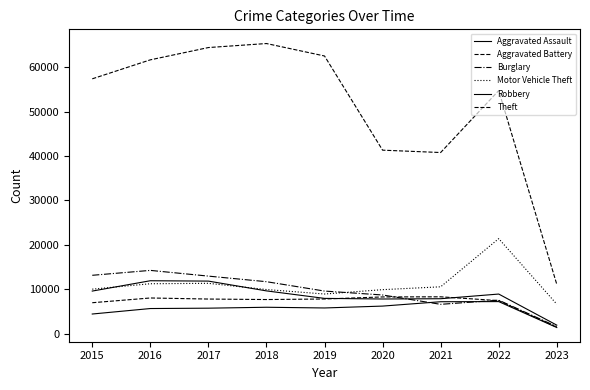

What is the spread (max minus min) of values at 2021?

34126